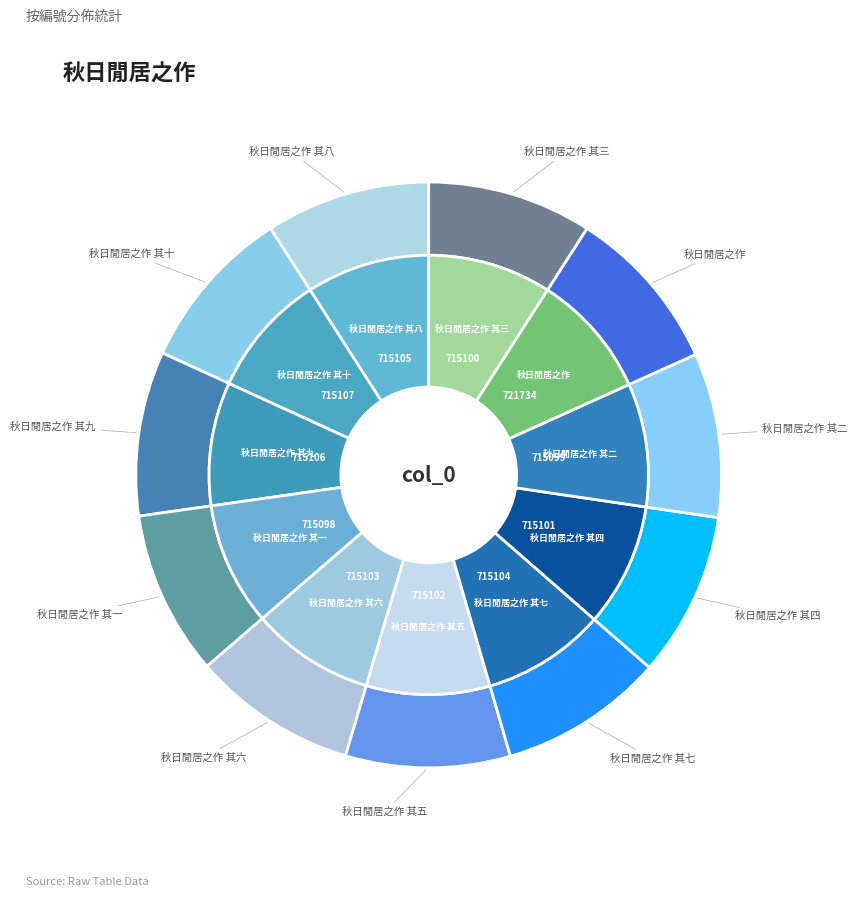

What percentage is the 秋日閒居之作 slice, to the nearest percent?

9%